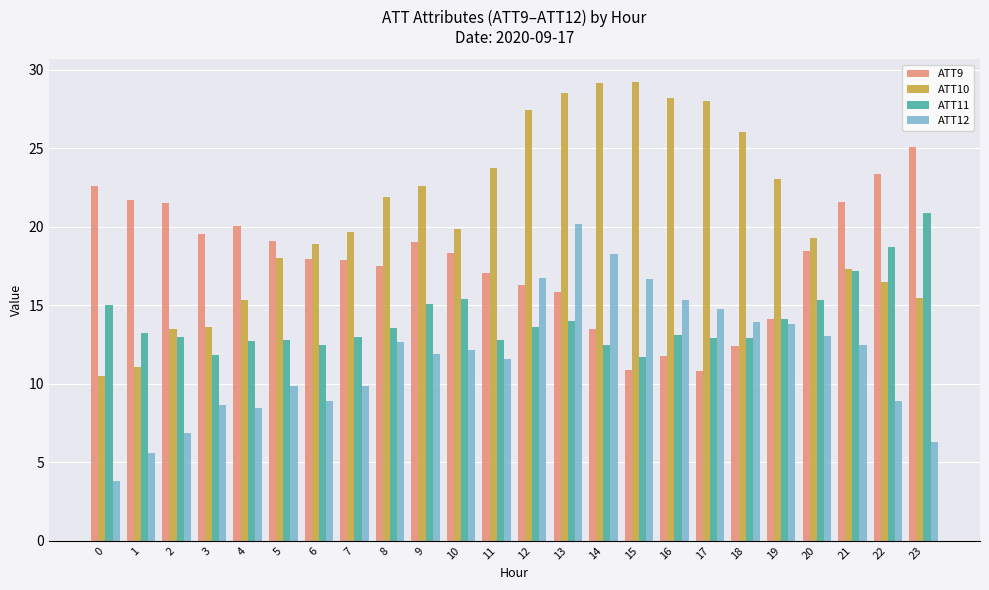

What is the total value across all series at 15?

68.5